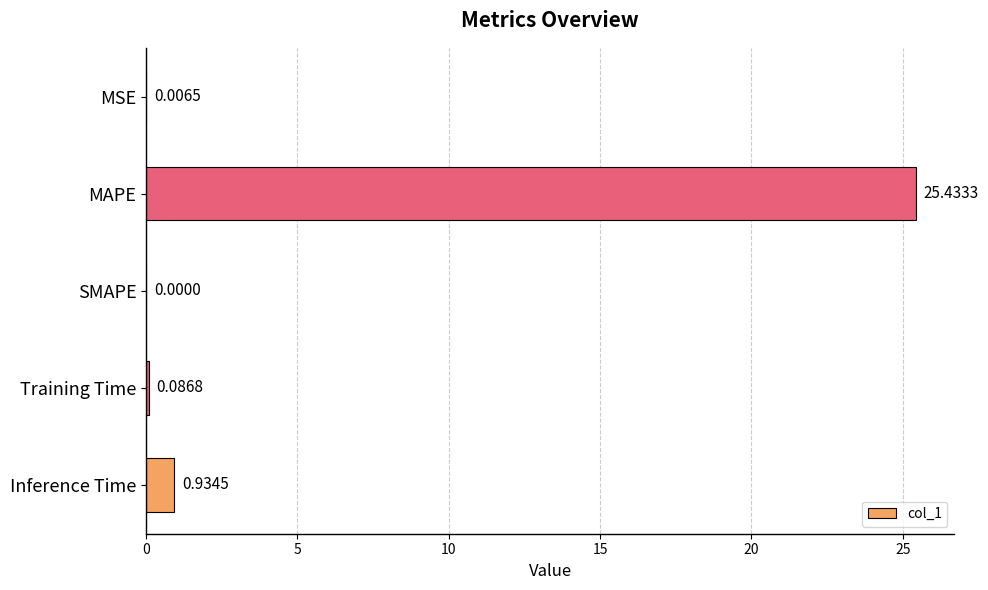

How many distinct data groups are displayed?

1